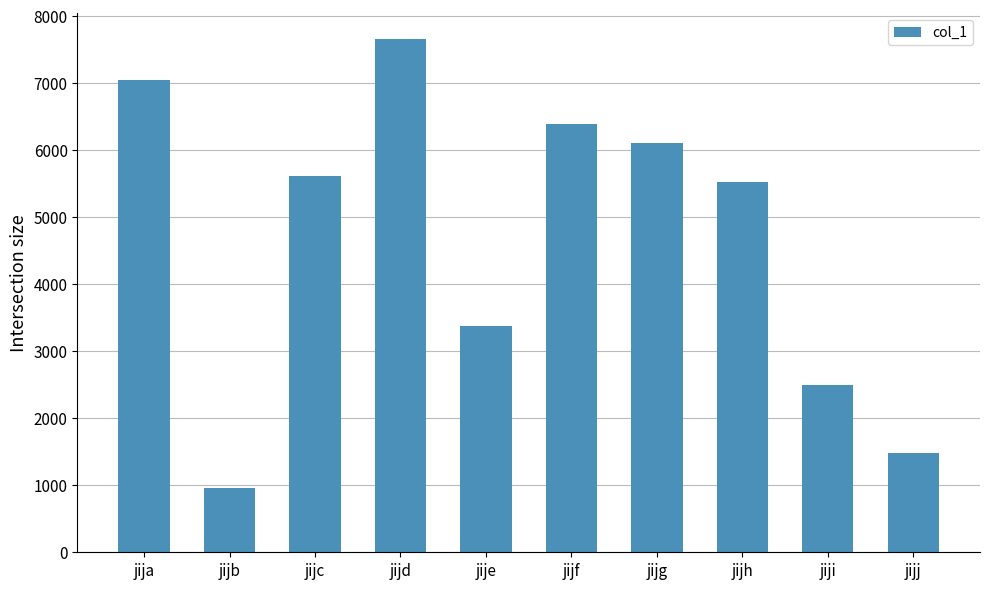

Reading right to left, transcribe all the data shown in this chart.

1482	2501	5521	6099	6389	3376	7657	5613	953	7044